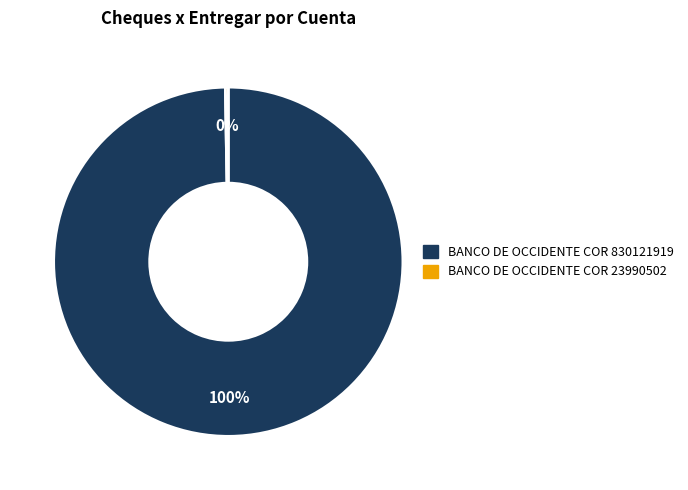

Does any single category account for the majority?

Yes